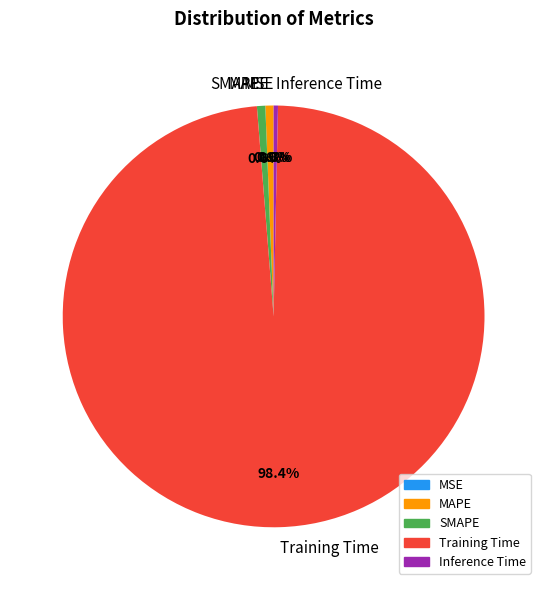

Which category has the biggest portion of the pie?

Training Time